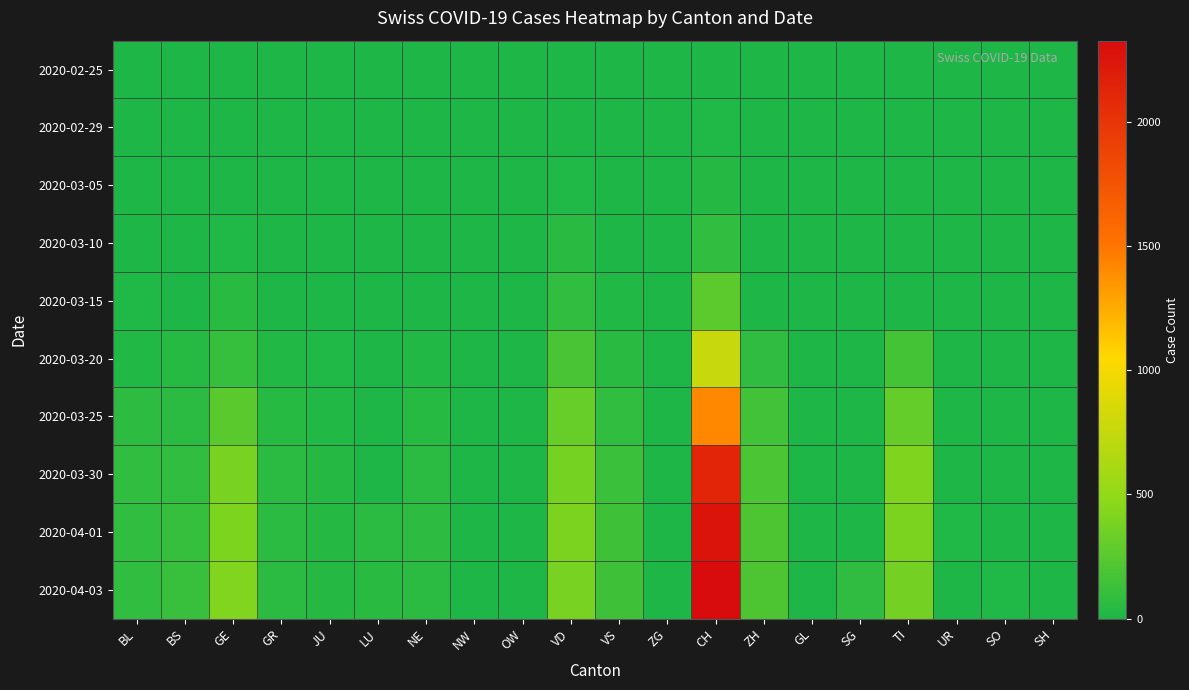

Reading left to right, extract all data points from this chart.

2020-02-25: BL=0	BS=0	GE=0	GR=0	JU=0	LU=0	NE=0	NW=0	OW=0	VD=0	VS=0	ZG=0	CH=0	ZH=0	GL=0	SG=0	TI=0	UR=0	SO=0	SH=0
2020-02-29: BL=1	BS=0	GE=3	GR=0	JU=1	LU=0	NE=0	NW=0	OW=0	VD=4	VS=3	ZG=0	CH=12	ZH=0	GL=0	SG=0	TI=0	UR=0	SO=0	SH=0
2020-03-05: BL=1	BS=1	GE=5	GR=0	JU=2	LU=0	NE=4	NW=0	OW=0	VD=14	VS=3	ZG=0	CH=31	ZH=0	GL=0	SG=0	TI=0	UR=0	SO=0	SH=0
2020-03-10: BL=5	BS=1	GE=18	GR=0	JU=5	LU=0	NE=4	NW=0	OW=0	VD=48	VS=8	ZG=0	CH=90	ZH=0	GL=0	SG=0	TI=0	UR=0	SO=0	SH=0
2020-03-15: BL=12	BS=0	GE=46	GR=0	JU=9	LU=0	NE=9	NW=0	OW=0	VD=90	VS=22	ZG=0	CH=268	ZH=0	GL=0	SG=0	TI=0	UR=0	SO=0	SH=0
2020-03-20: BL=27	BS=45	GE=109	GR=24	JU=14	LU=0	NE=21	NW=0	OW=0	VD=182	VS=47	ZG=1	CH=766	ZH=78	GL=0	SG=0	TI=168	UR=0	SO=0	SH=0
2020-03-25: BL=68	BS=58	GE=258	GR=43	JU=23	LU=0	NE=41	NW=0	OW=0	VD=315	VS=84	ZG=0	CH=1409	ZH=146	GL=0	SG=0	TI=306	UR=0	SO=0	SH=0
2020-03-30: BL=86	BS=90	GE=382	GR=63	JU=28	LU=0	NE=57	NW=0	OW=0	VD=380	VS=122	ZG=0	CH=2120	ZH=197	GL=0	SG=0	TI=415	UR=7	SO=0	SH=0
2020-04-01: BL=86	BS=108	GE=406	GR=58	JU=29	LU=57	NE=66	NW=0	OW=0	VD=399	VS=139	ZG=0	CH=2261	ZH=203	GL=0	SG=0	TI=396	UR=10	SO=0	SH=0
2020-04-03: BL=82	BS=115	GE=424	GR=60	JU=28	LU=49	NE=61	NW=0	OW=0	VD=382	VS=144	ZG=0	CH=2326	ZH=207	GL=0	SG=75	TI=370	UR=6	SO=17	SH=0